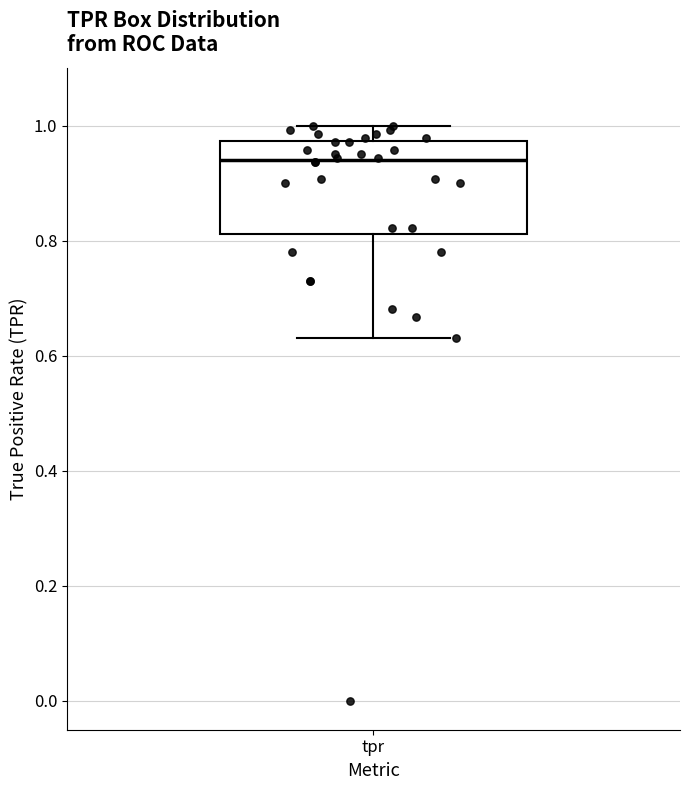

Transcribe this box plot: give where the median line is, the range the box spans, and where the two whiskers end, as read against the y-axis. The values are not printed on the chart, so give them approximately, as read against the axis.

median 0.94, box 0.82 to 0.98, whiskers 0.64 to 1.00